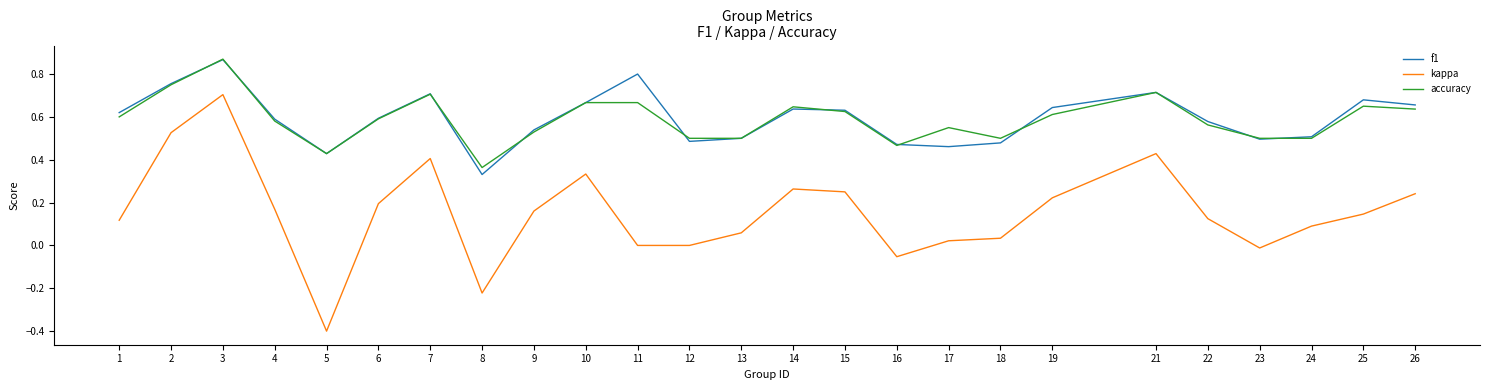

Is it true that f1 equals 0.7 at 17?

False